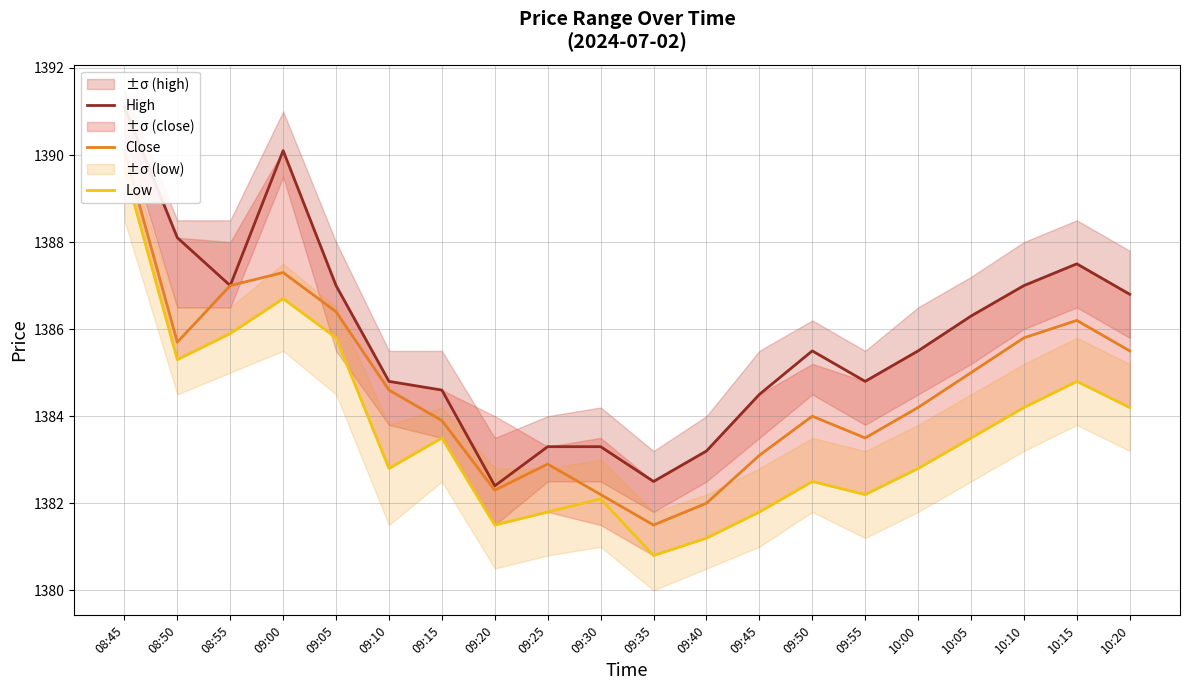

Reading left to right, what are all the values shown in this chart?

High: 08:45=1391.1	08:50=1388.1	08:55=1387.0	09:00=1390.1	09:05=1387.0	09:10=1384.8	09:15=1384.6	09:20=1382.4	09:25=1383.3	09:30=1383.3	09:35=1382.5	09:40=1383.2	09:45=1384.5	09:50=1385.5	09:55=1384.8	10:00=1385.5	10:05=1386.3	10:10=1387.0	10:15=1387.5	10:20=1386.8
Close: 08:45=1390.1	08:50=1385.7	08:55=1387.0	09:00=1387.3	09:05=1386.4	09:10=1384.6	09:15=1383.9	09:20=1382.3	09:25=1382.9	09:30=1382.2	09:35=1381.5	09:40=1382.0	09:45=1383.1	09:50=1384.0	09:55=1383.5	10:00=1384.2	10:05=1385.0	10:10=1385.8	10:15=1386.2	10:20=1385.5
Low: 08:45=1389.7	08:50=1385.3	08:55=1385.9	09:00=1386.7	09:05=1385.8	09:10=1382.8	09:15=1383.5	09:20=1381.5	09:25=1381.8	09:30=1382.1	09:35=1380.8	09:40=1381.2	09:45=1381.8	09:50=1382.5	09:55=1382.2	10:00=1382.8	10:05=1383.5	10:10=1384.2	10:15=1384.8	10:20=1384.2